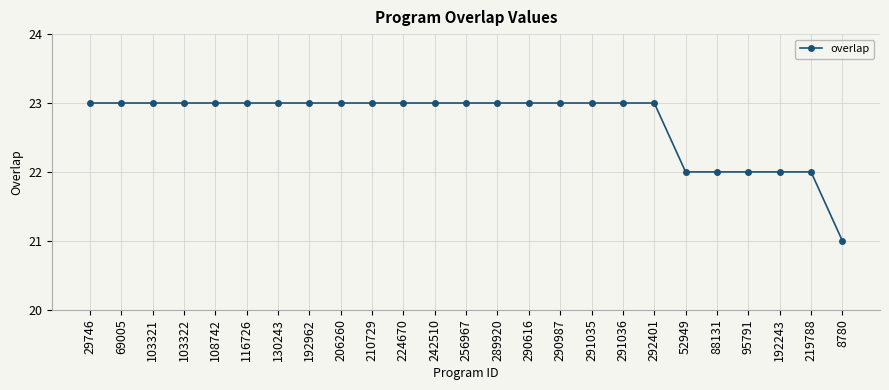

Reading left to right, what are all the values shown in this chart?

23	23	23	23	23	23	23	23	23	23	23	23	23	23	23	23	23	23	23	22	22	22	22	22	21